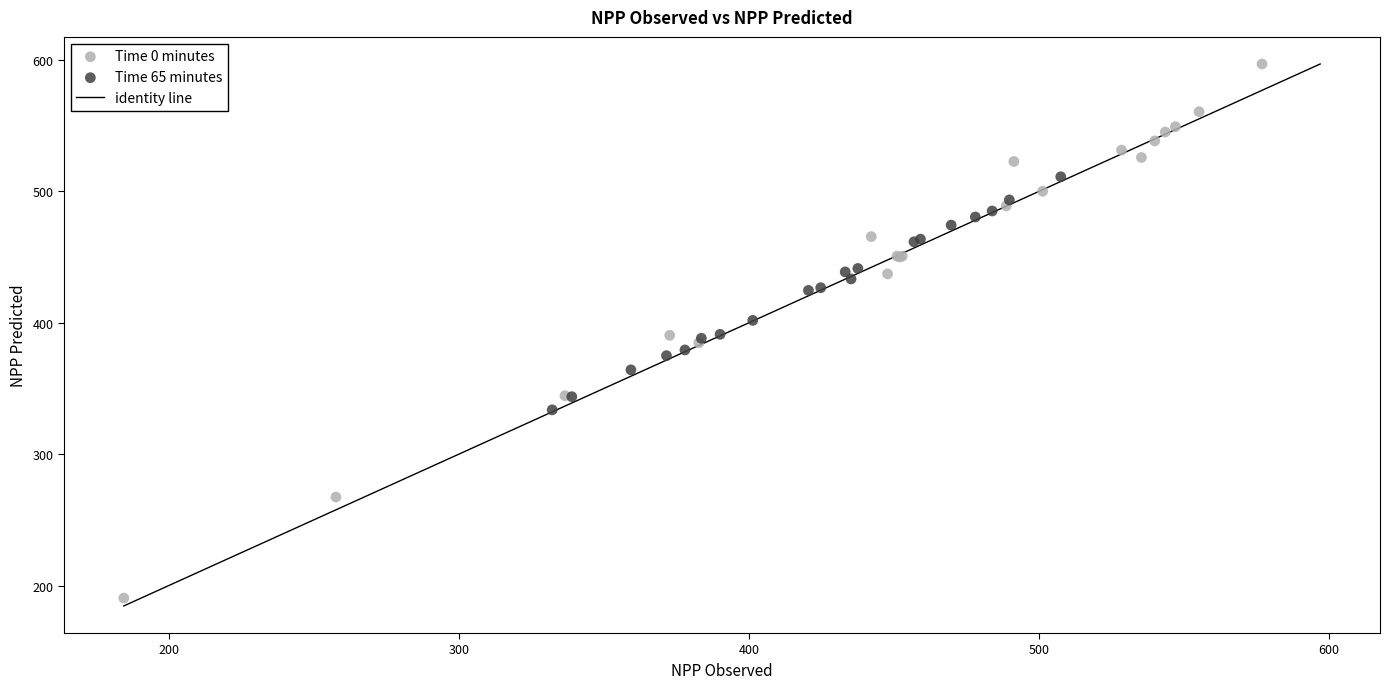

Which series contains the highest Y value?

Time 0 minutes